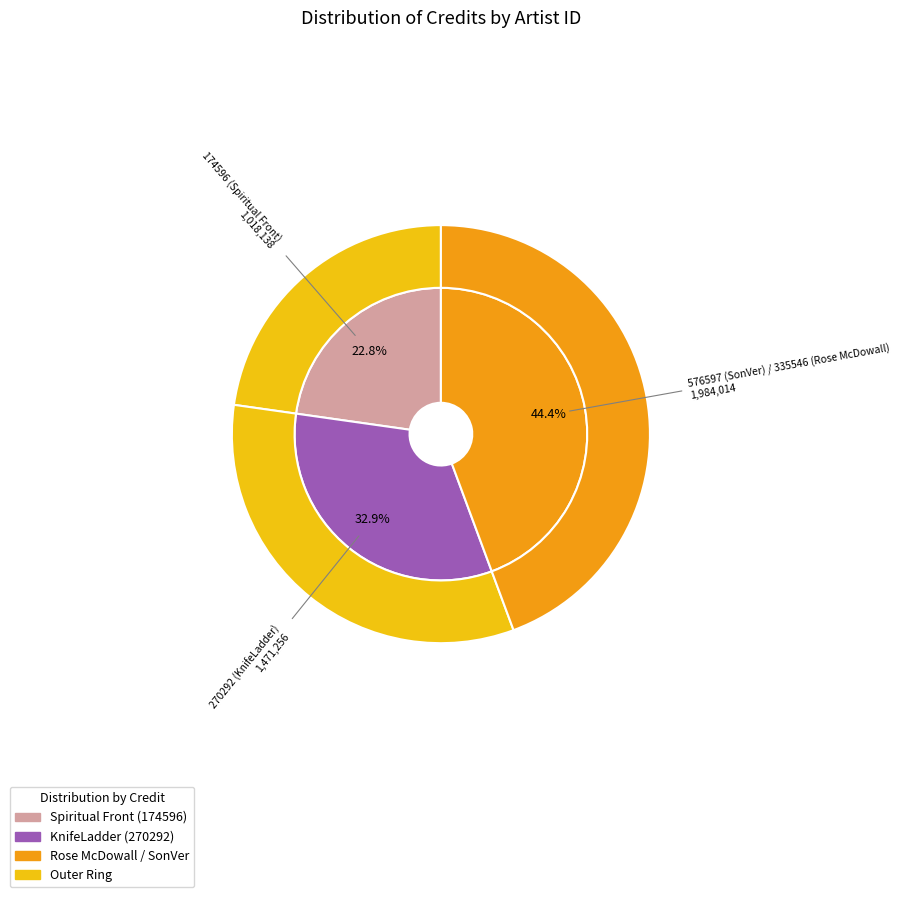

Does 576597 (SonVer) / 335546 (Rose McDowall) represent more than half of the total?

No